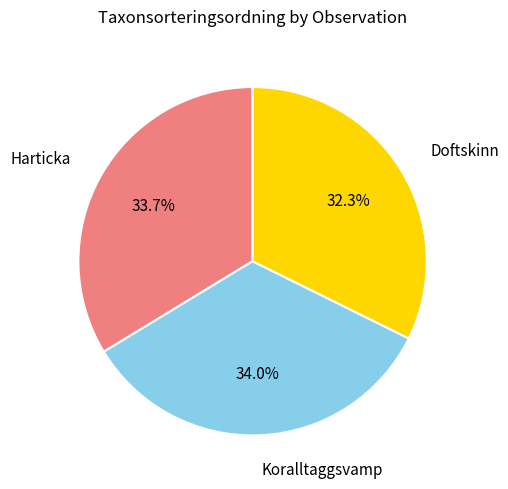

Does any single category account for the majority?

No